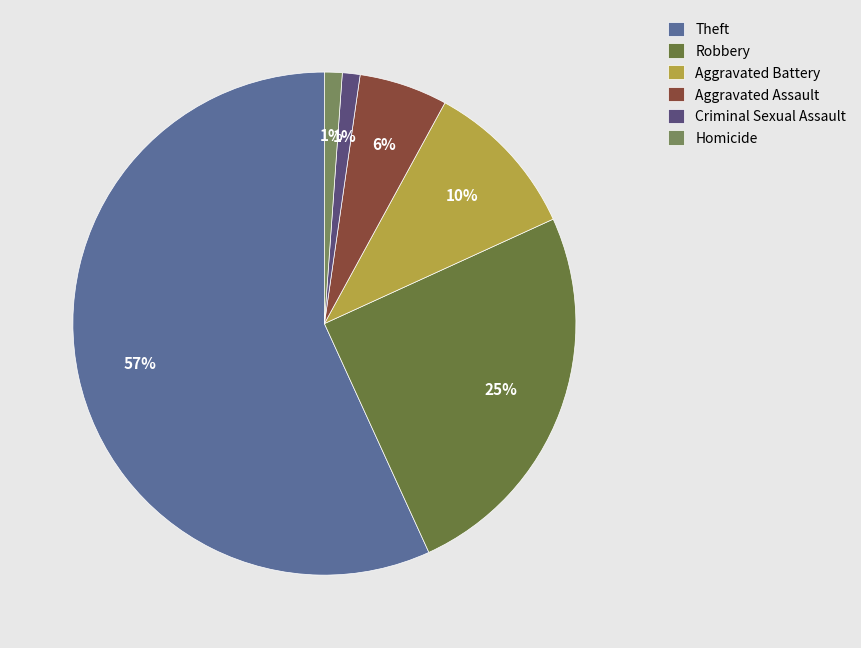

Do Criminal Sexual Assault and Homicide together represent more than half of the pie?

No